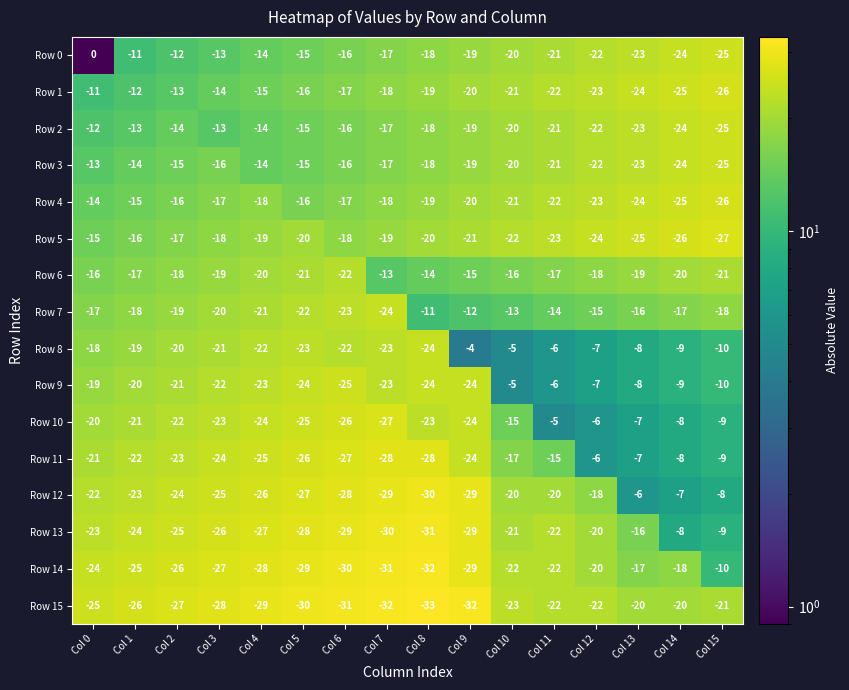

Which label corresponds to the largest value in the chart?

Col 0